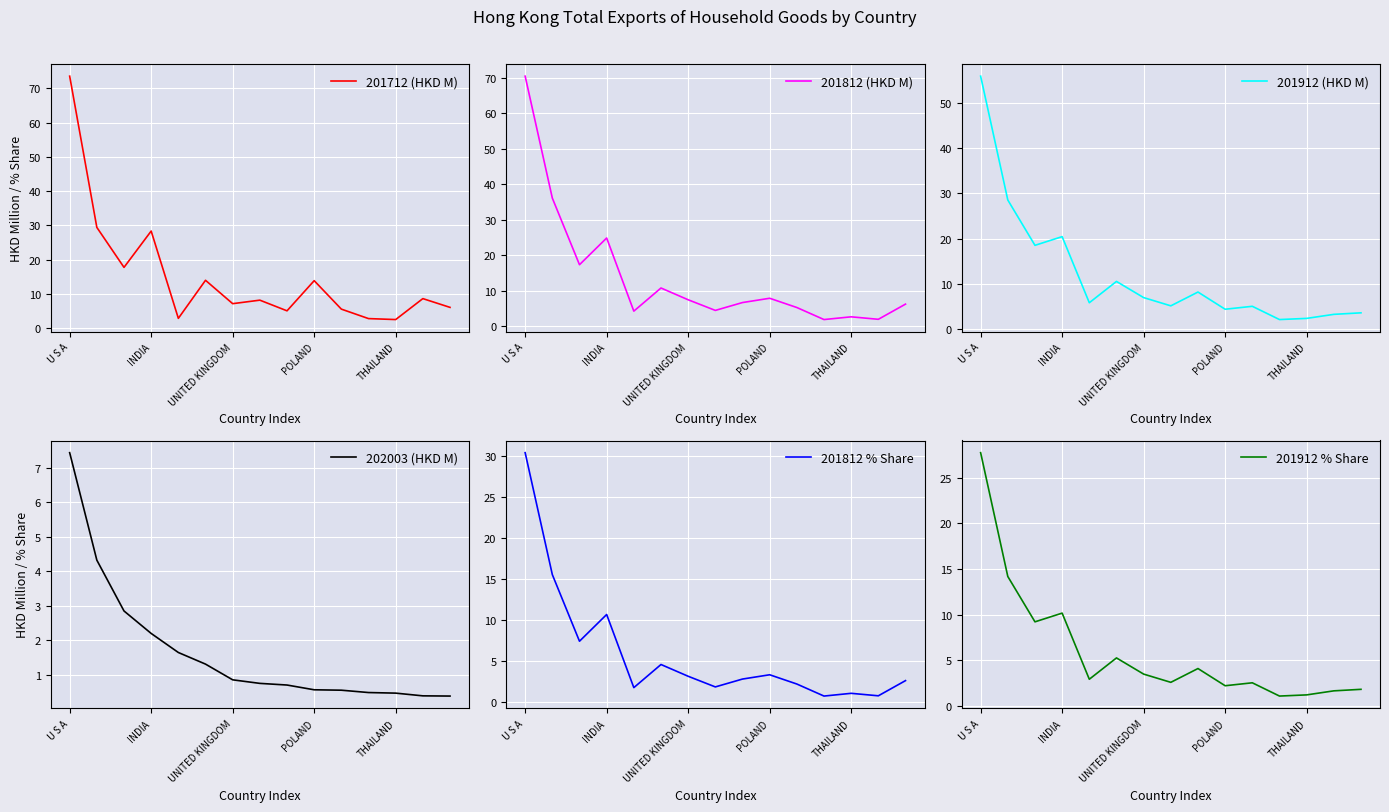

Is it true that 201712 (HKD M) equals 38.7 at INDIA?

False